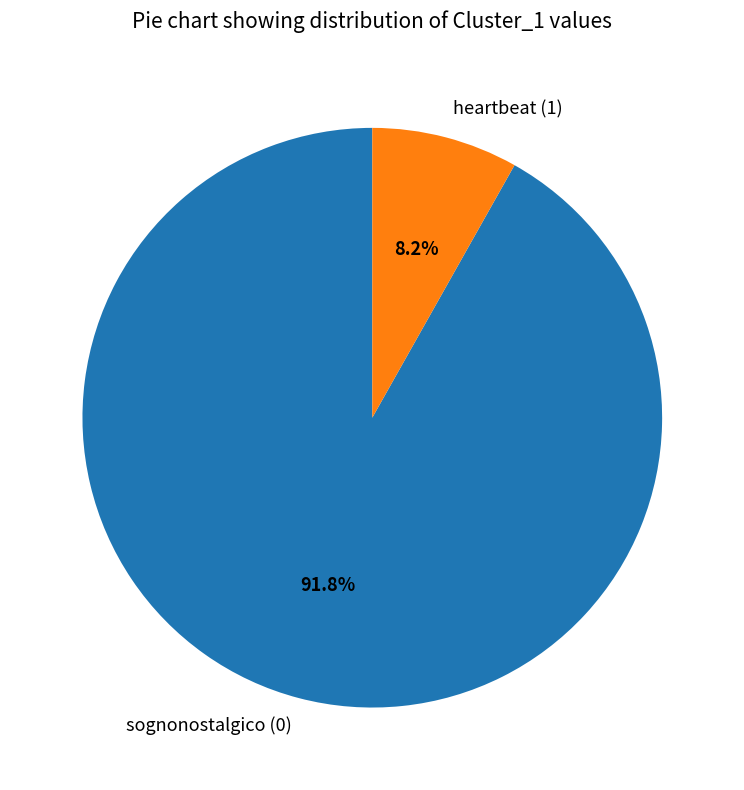

What is the smallest slice in the pie chart?

heartbeat (1)